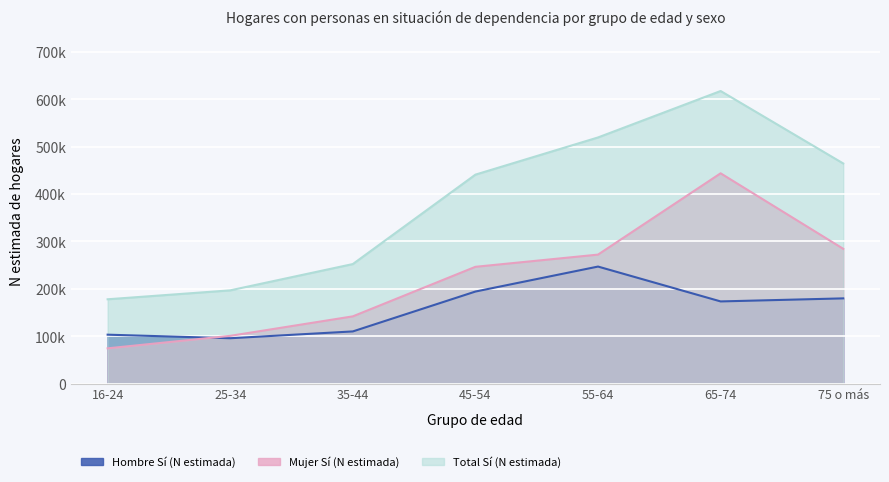

True or false: Hombre Sí (N estimada) has a value of 247077 at 55-64.

True